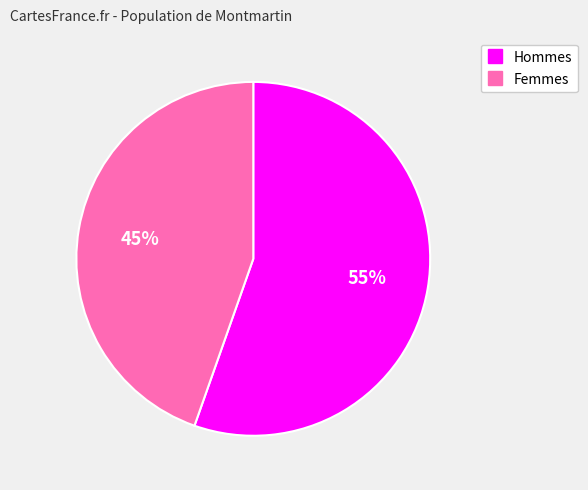

How many segments does this pie chart have?

2